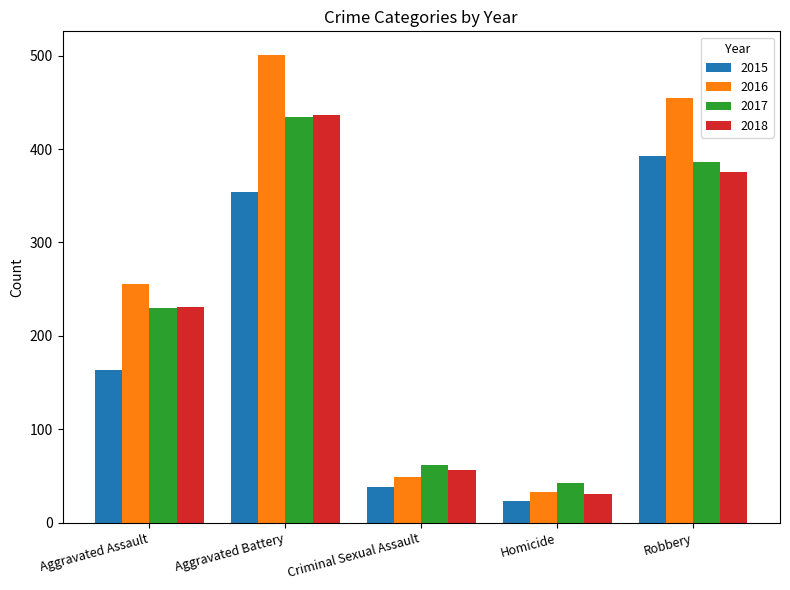

How many distinct data groups are displayed?

4